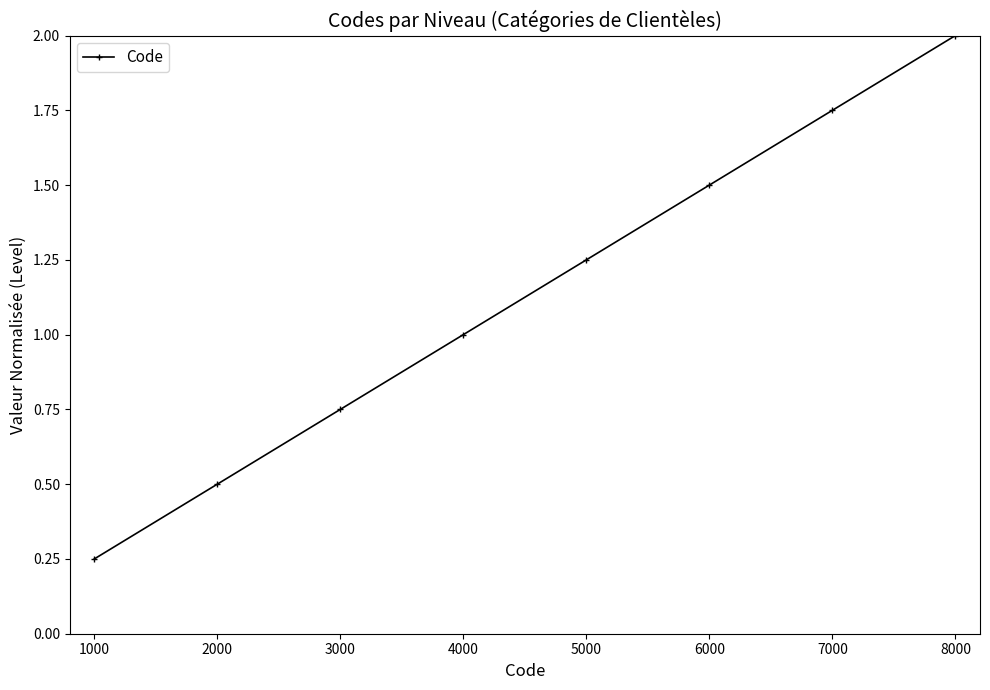

What is the average value?

1.1